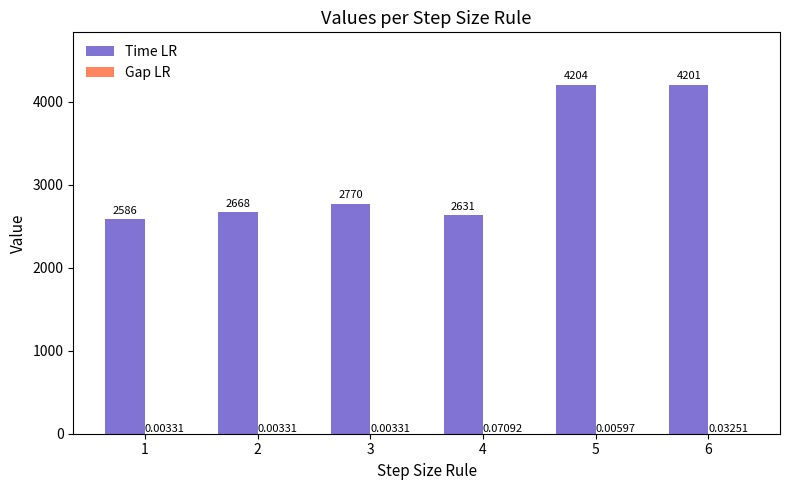

Count the number of categories in the chart.

6